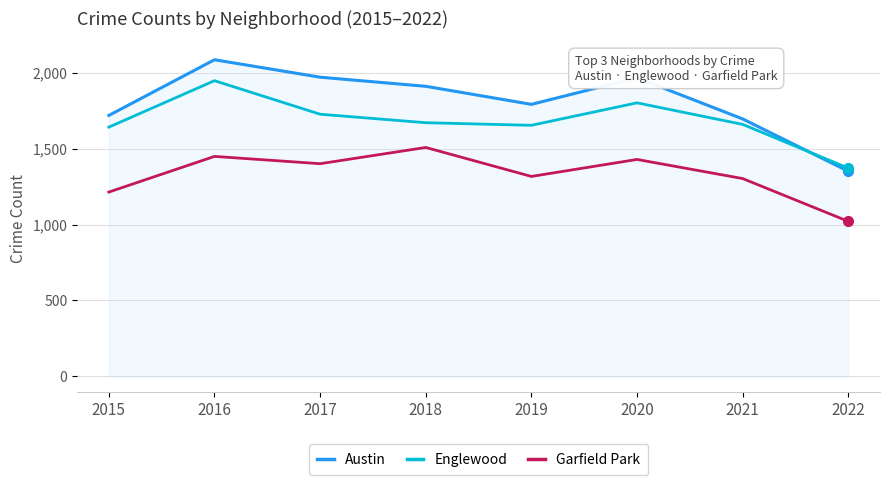

Rank the series at 2020 from highest to lowest value.

Austin, Englewood, Garfield Park